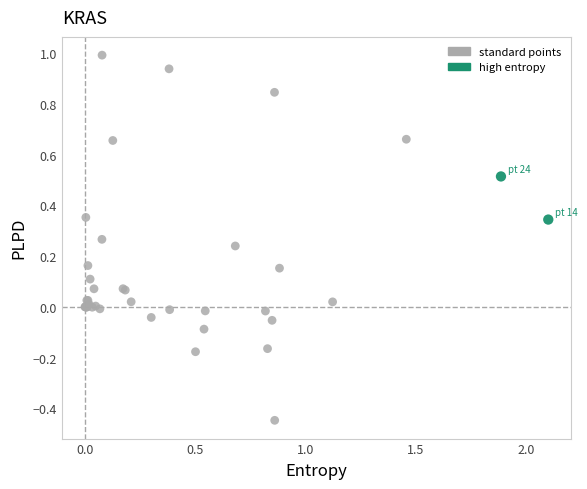

What are all the series names shown in the legend?

standard points, high entropy